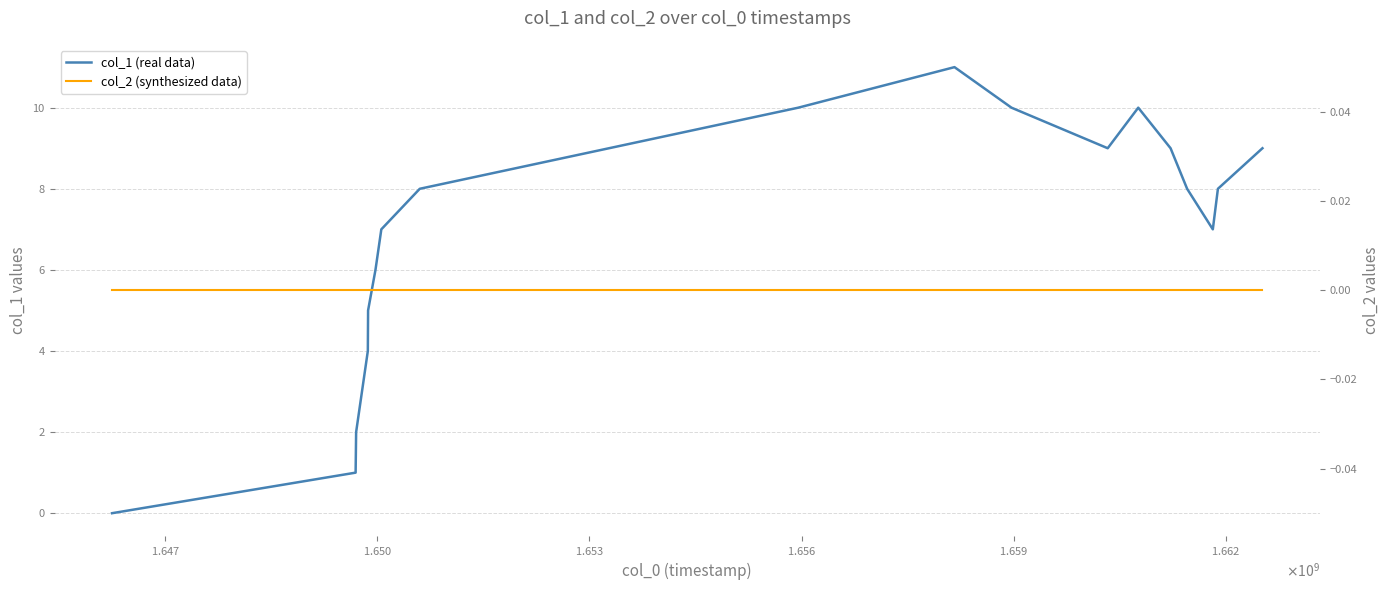

True or false: col_1 (real data) has a value of 0 at $\mathdefault{1.647}$.

False